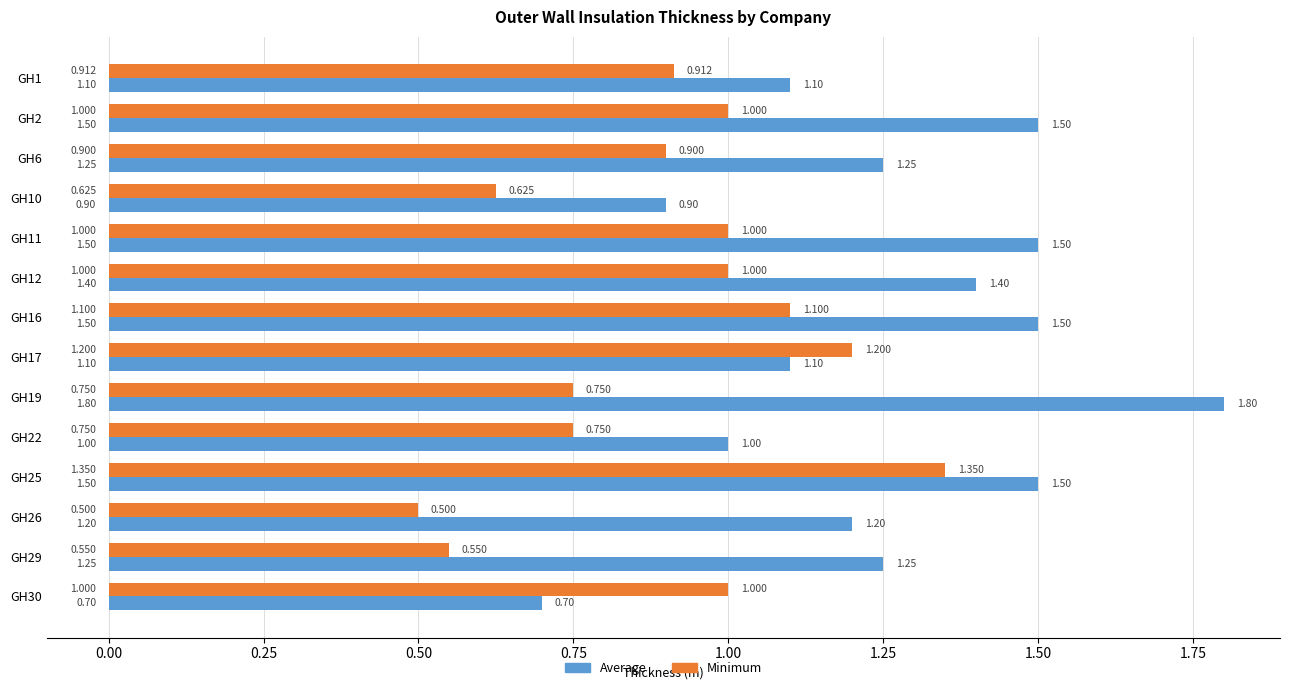

Which series has the largest total across all categories?

Average